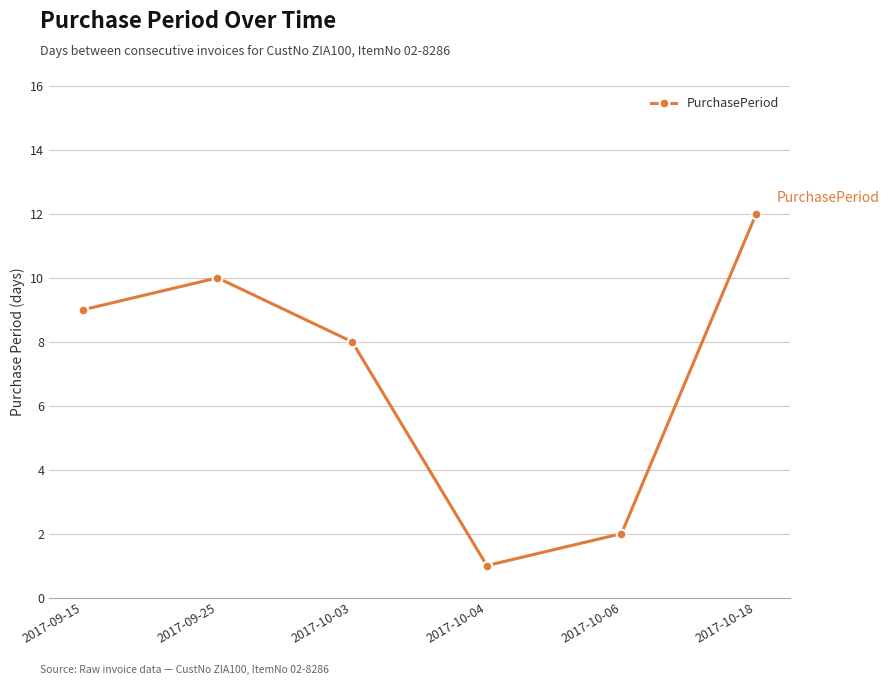

True or false: the data shows 15 at 2017-09-15.

False